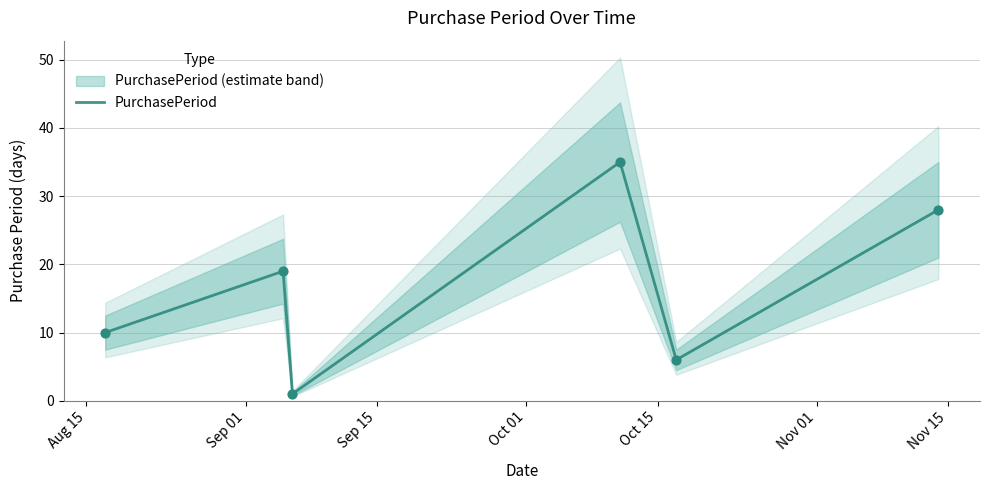

What is the maximum value for PurchasePeriod?

35